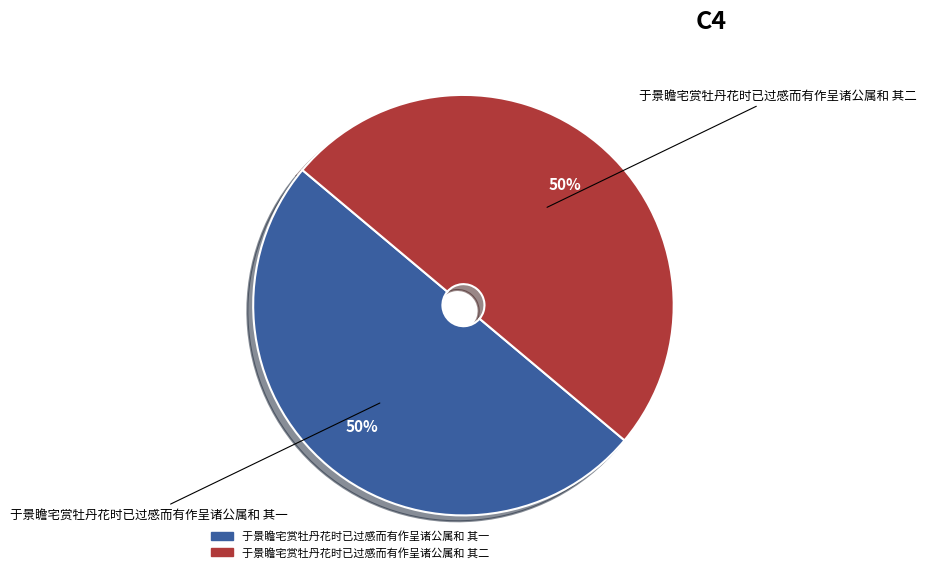

Approximately how many times larger is the value at 于景瞻宅赏牡丹花时已过感而有作呈诸公属和 其二 compared to 于景瞻宅赏牡丹花时已过感而有作呈诸公属和 其一?

1.0